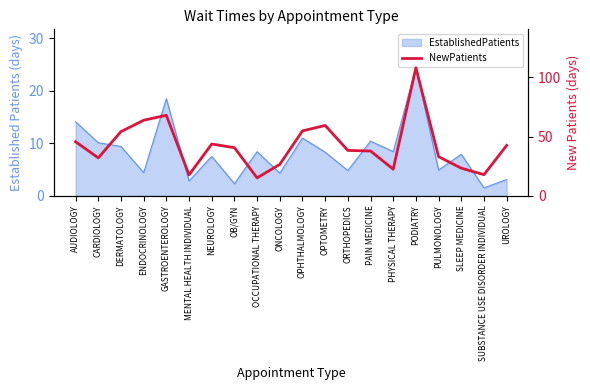

How many values exceed 40?

10